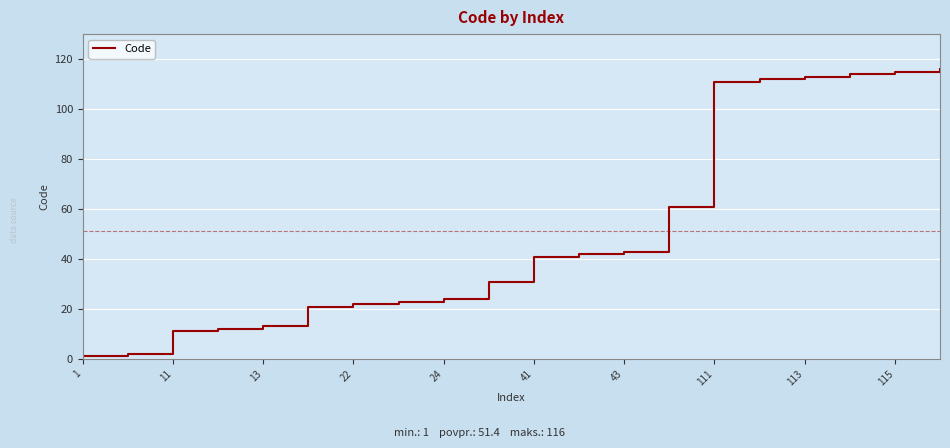

What is the average value?

51